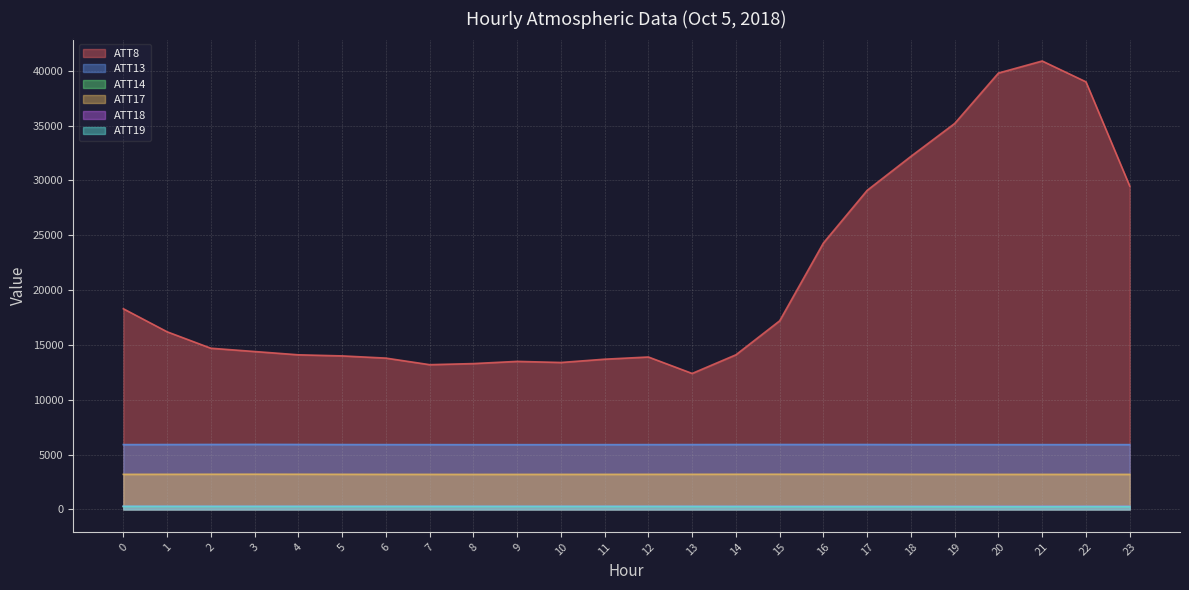

Is the value of ATT14 at 3 greater than the value of ATT19 at 16?

Yes